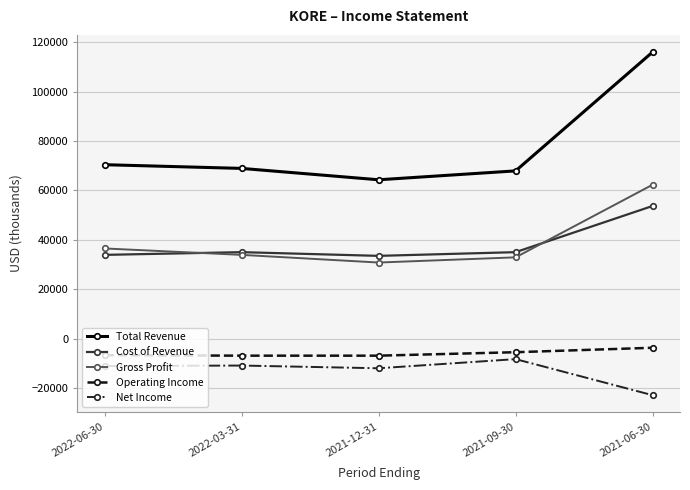

The value of Total Revenue at 2021-09-30 is 67900. True or false?

True